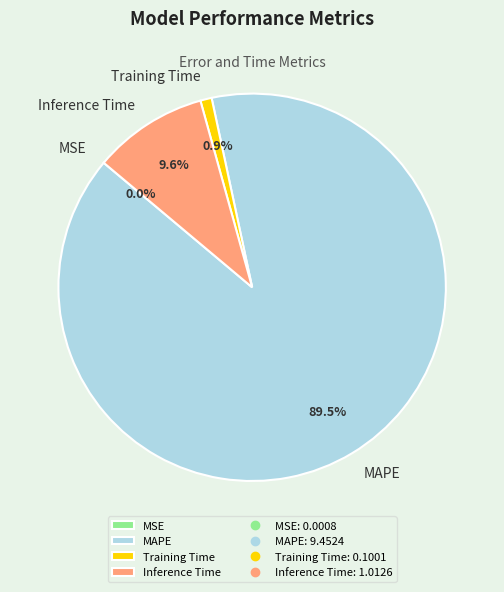

Combined, what portion of the pie is Training Time and Inference Time?

10.5%